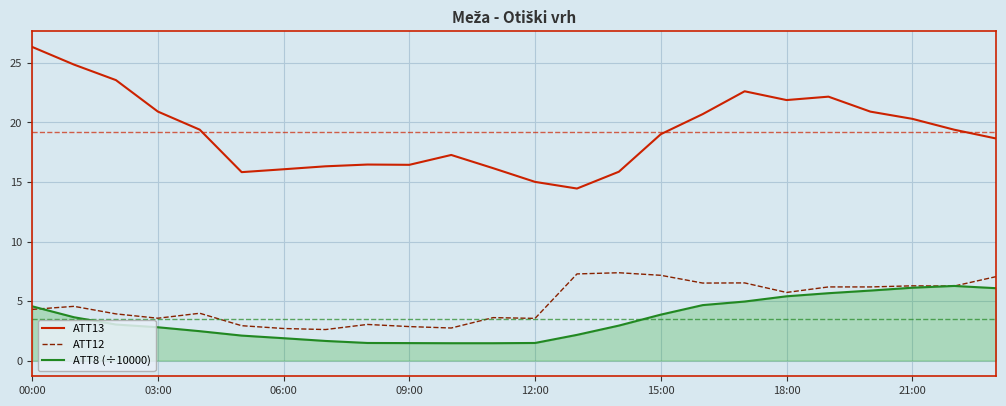

Does the chart display data point markers on the line(s)?

No